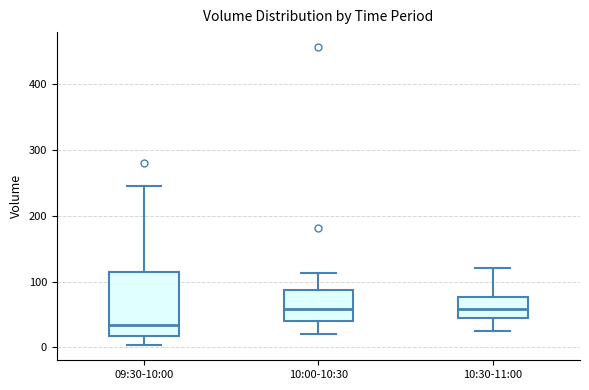

Comparing the boxes themselves (not the whiskers), which one is the tallest?

09:30-10:00